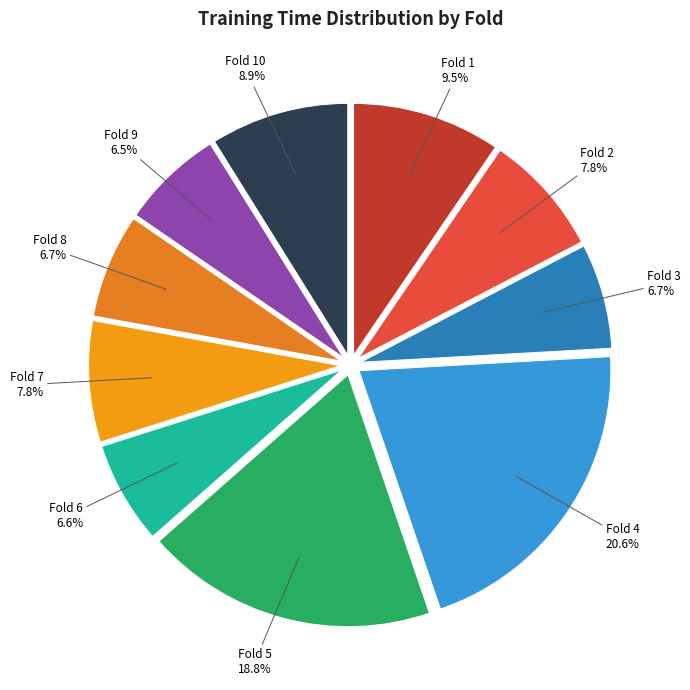

Which has a higher value, Fold 6 or Fold 7?

Fold 7